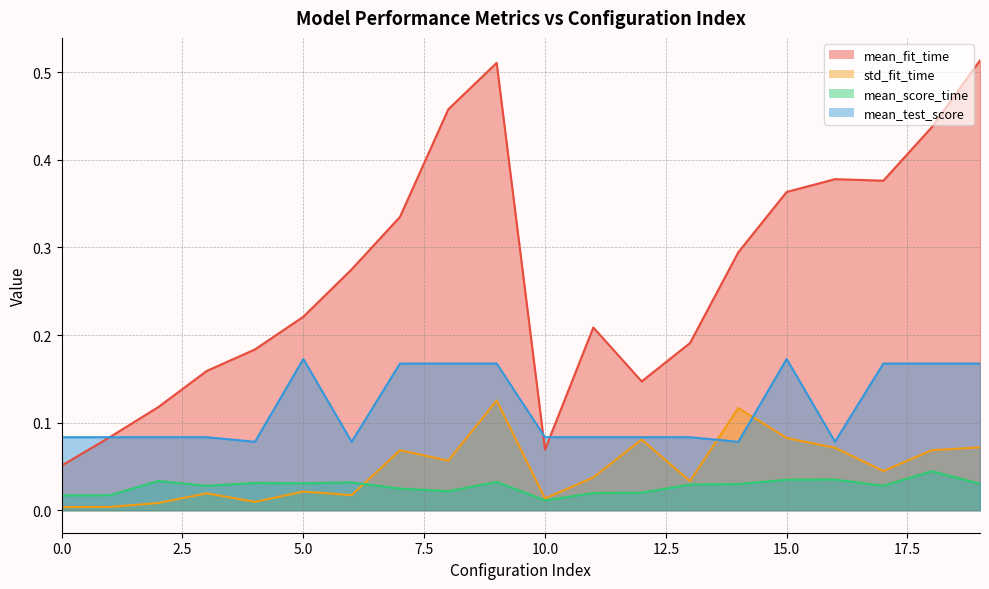

Is it true that mean_test_score equals 0.0 at 3?

False